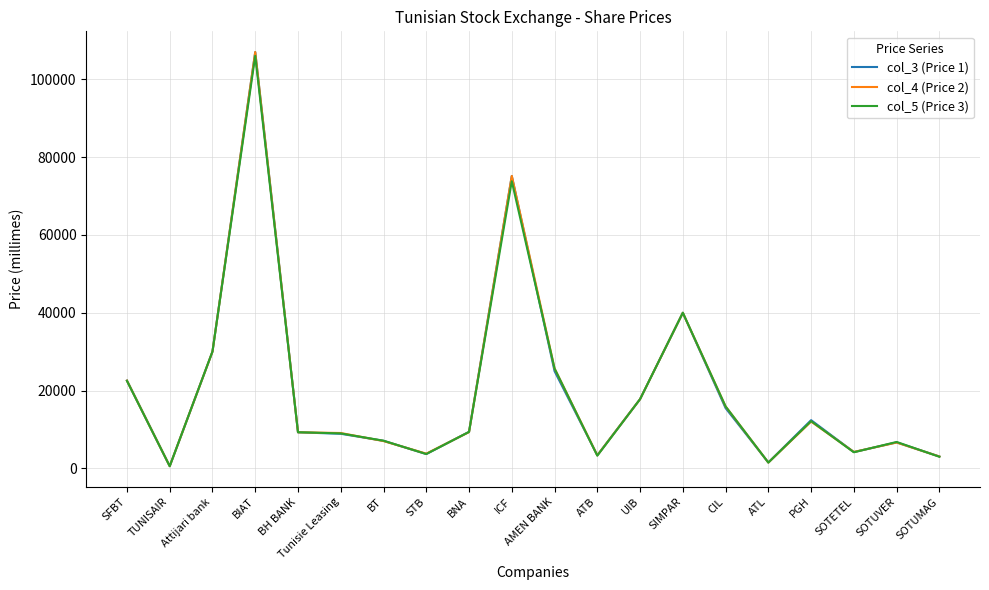

True or false: col_4 (Price 2) has a value of 9100 at Tunisie Leasing.

True